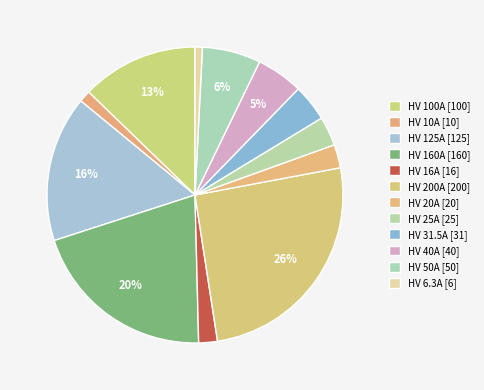

What percentage do HV 160A and HV 50A together represent?

26.8%